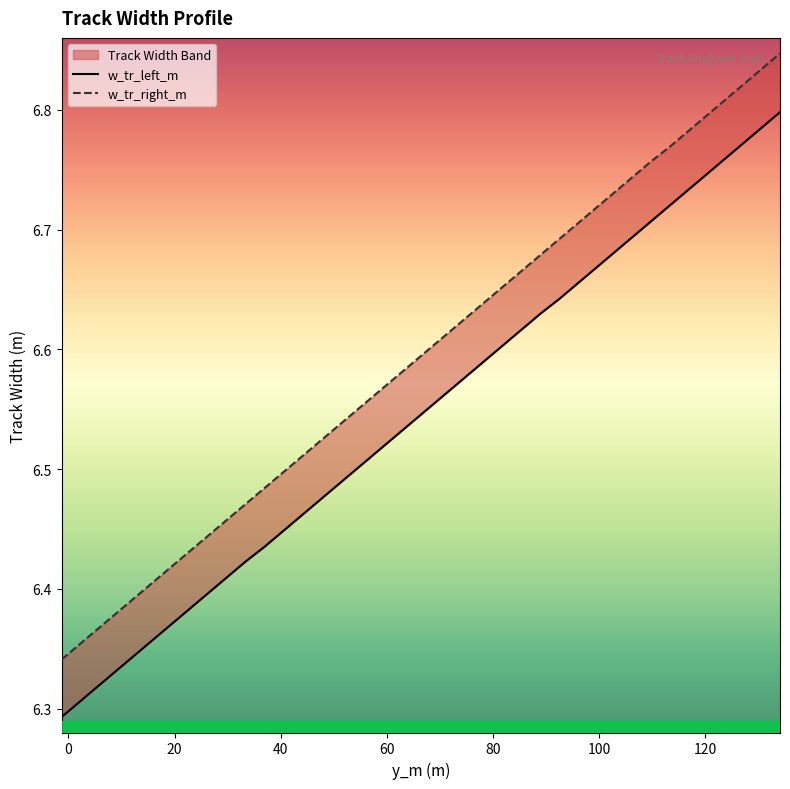

True or false: w_tr_right_m and w_tr_left_m cross at least once.

False